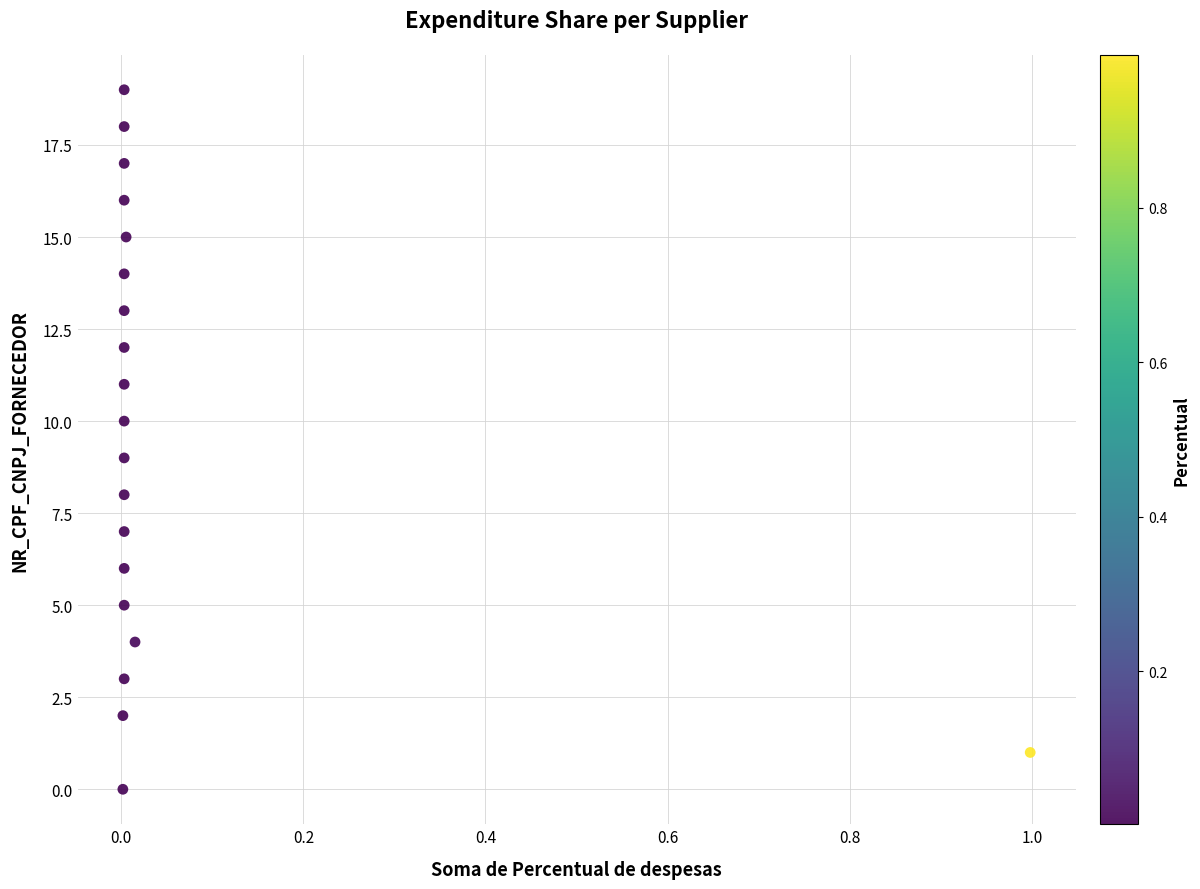

What is the range of Y values (max minus min)?

19